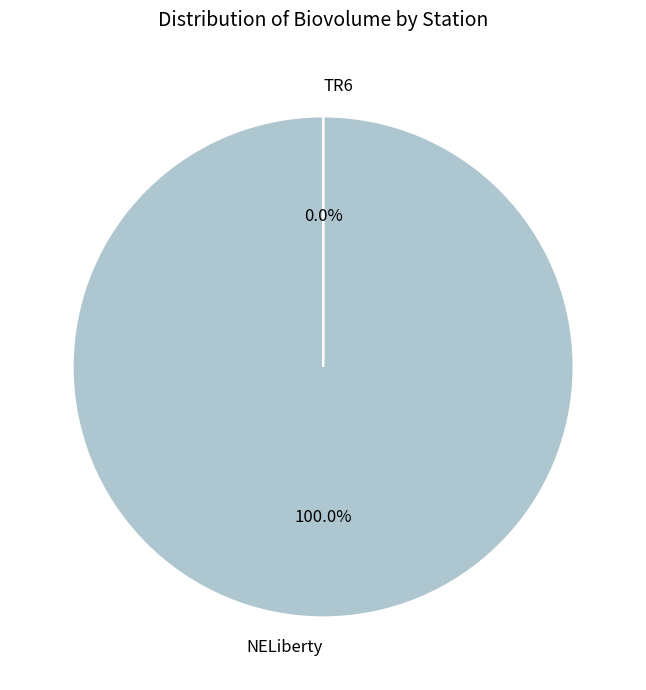

Is 11 the majority of the pie?

Yes